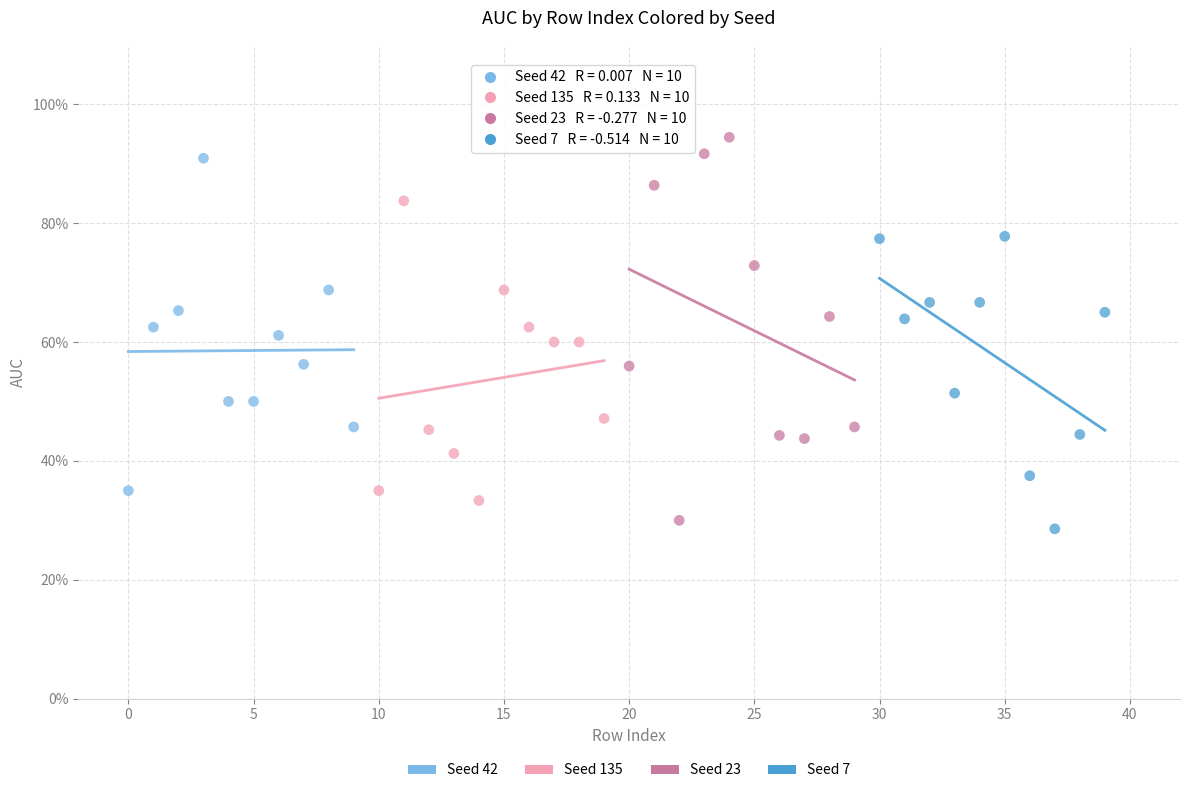

Which series reaches the minimum Y coordinate?

Seed 7